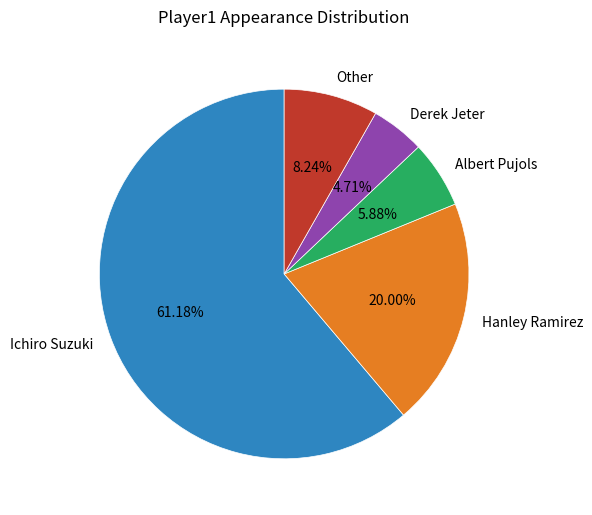

What portion of the pie excludes Albert Pujols?

94.1%